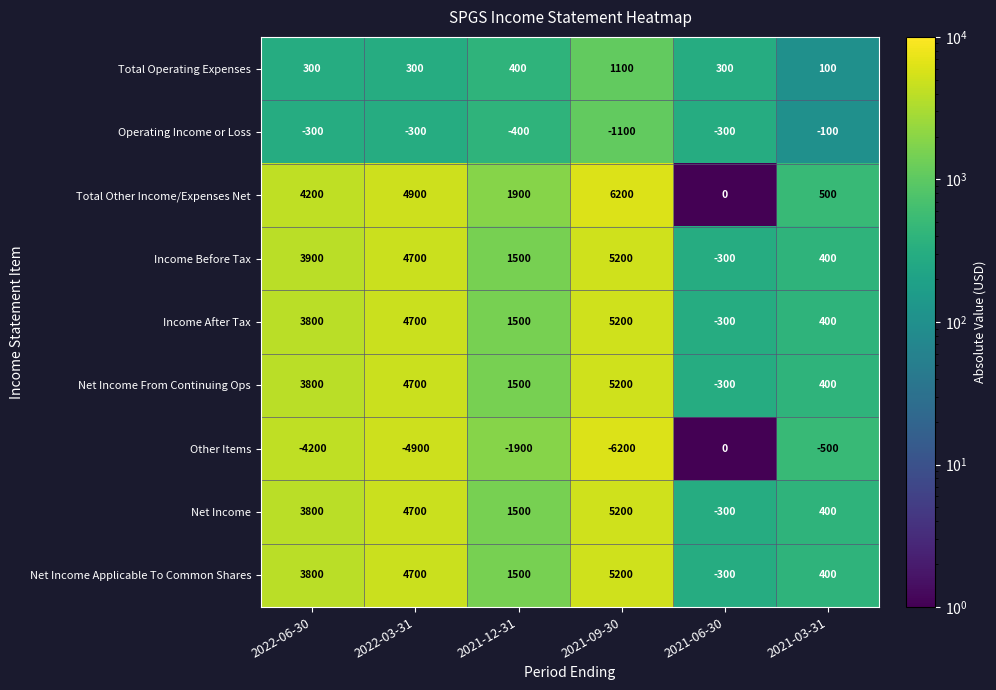

True or false: Operating Income or Loss has a value of -1939 at 2021-09-30.

False